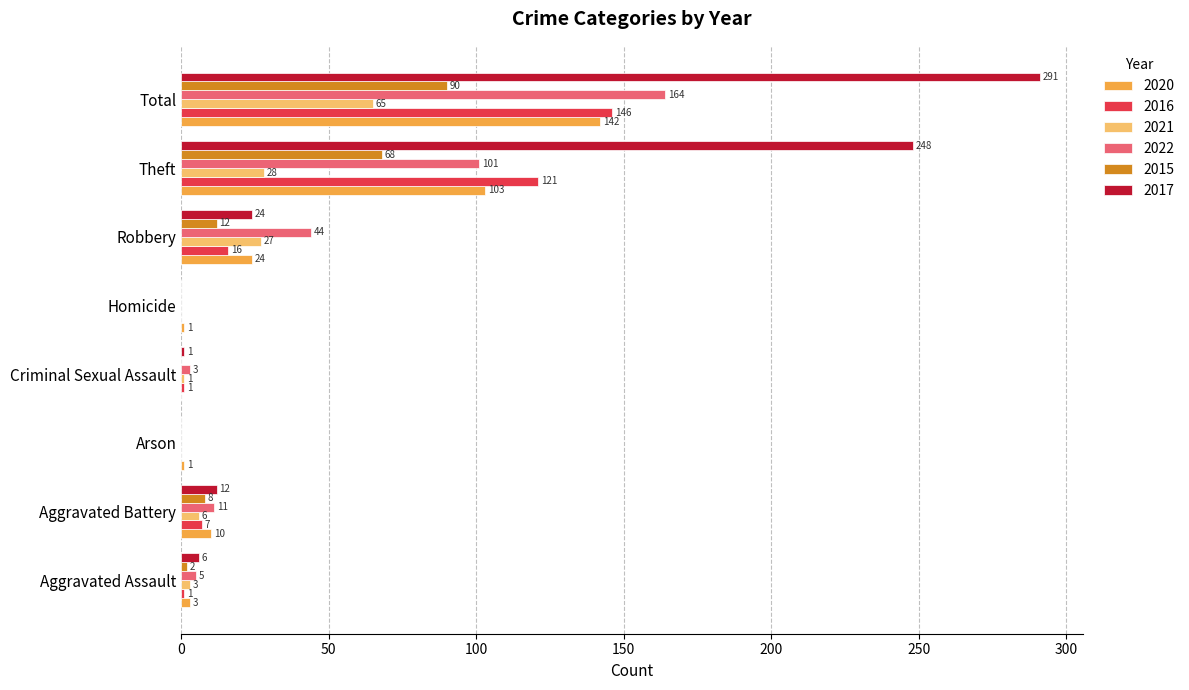

Which series changed the most between Aggravated Battery and Robbery?

2022